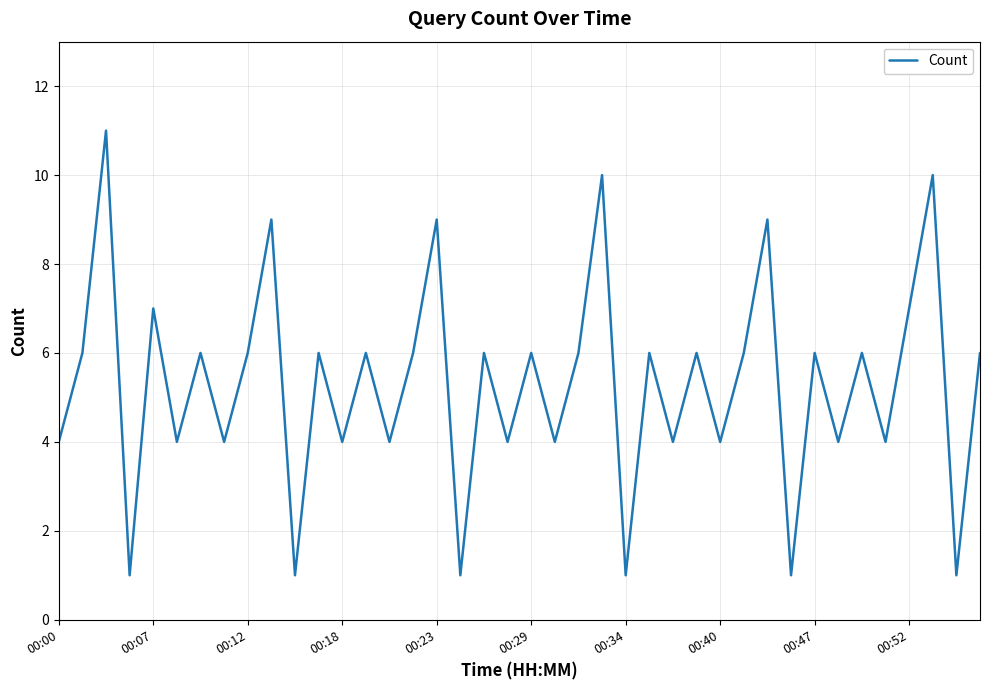

What is the minimum value shown in the chart?

1